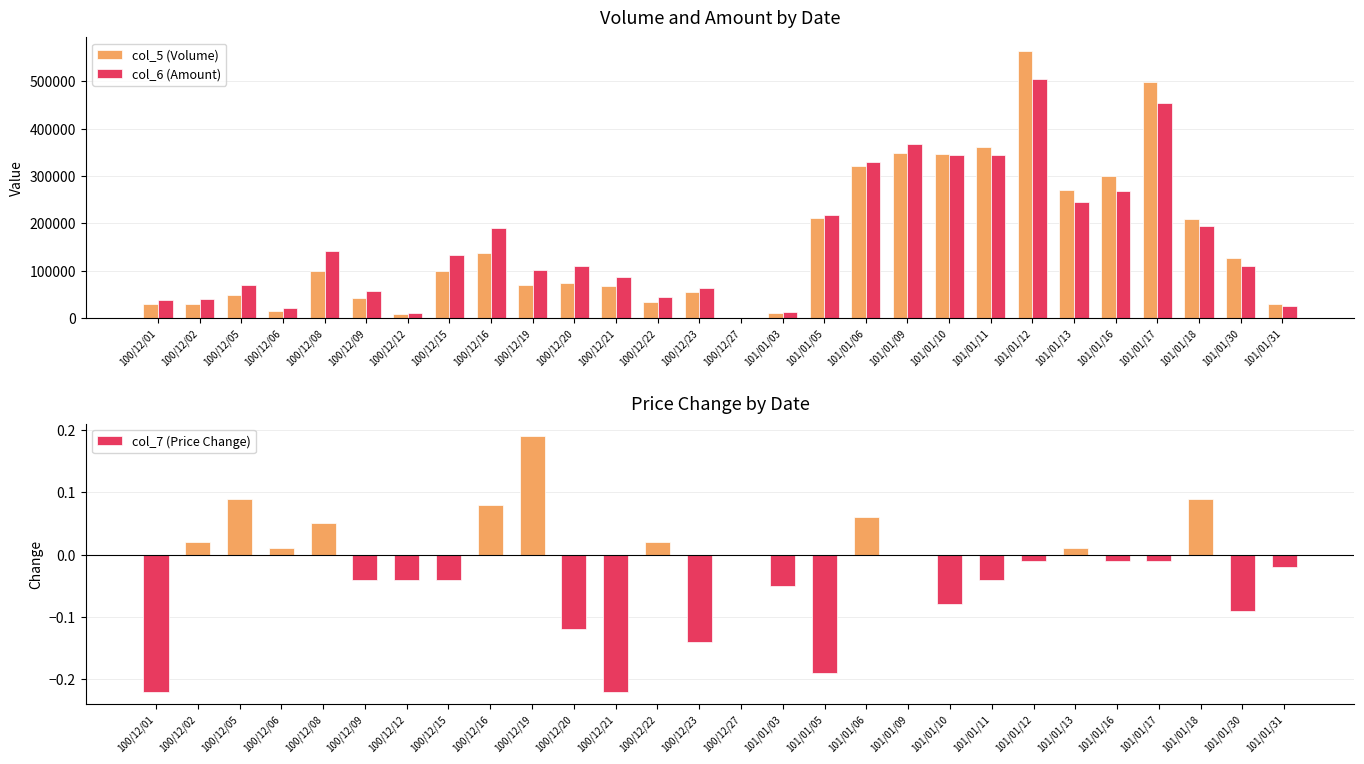

Reading left to right, what are all the values shown in this chart?

col_5 (Volume): 30000.0	30000.0	50000.0	15000.0	100000.0	42000.0	8000.0	100000.0	137000.0	71000.0	74000.0	68000.0	35000.0	55000.0	1000.0	11000.0	211000.0	321000.0	348000.0	347000.0	362000.0	564000.0	270000.0	300000.0	498000.0	210000.0	126000.0	29000.0
col_6 (Amount): 39300.0	39900.0	71000.0	21450.0	142200.0	57590.0	10720.0	133000.0	191060.0	102560.0	110680.0	86920.0	44700.0	63300.0	1150.0	12540.0	217170.0	329900.0	366990.0	343730.0	344430.0	504990.0	245660.0	267820.0	454260.0	195440.0	110910.0	24970.0
col_7 (Price Change): -0.2	0.0	0.1	0.0	0.1	-0.0	-0.0	-0.0	0.1	0.2	-0.1	-0.2	0.0	-0.1	0.0	-0.1	-0.2	0.1	0.0	-0.1	-0.0	-0.0	0.0	-0.0	-0.0	0.1	-0.1	-0.0